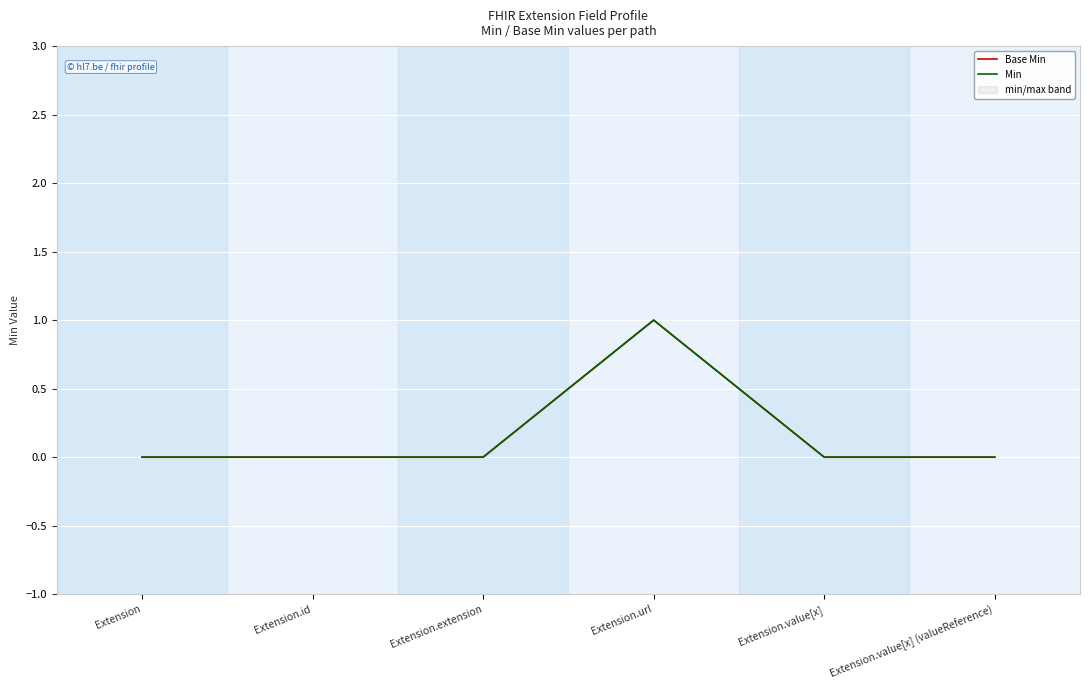

True or false: Min has a value of 0 at Extension.value[x] (valueReference).

True